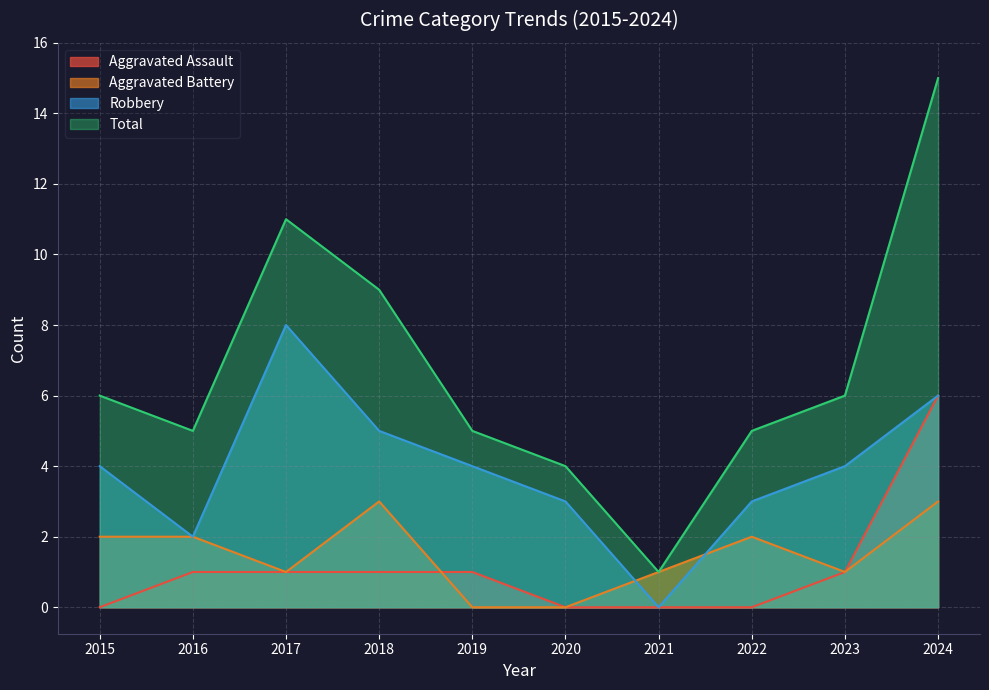

True or false: Total and Robbery cross at least once.

False